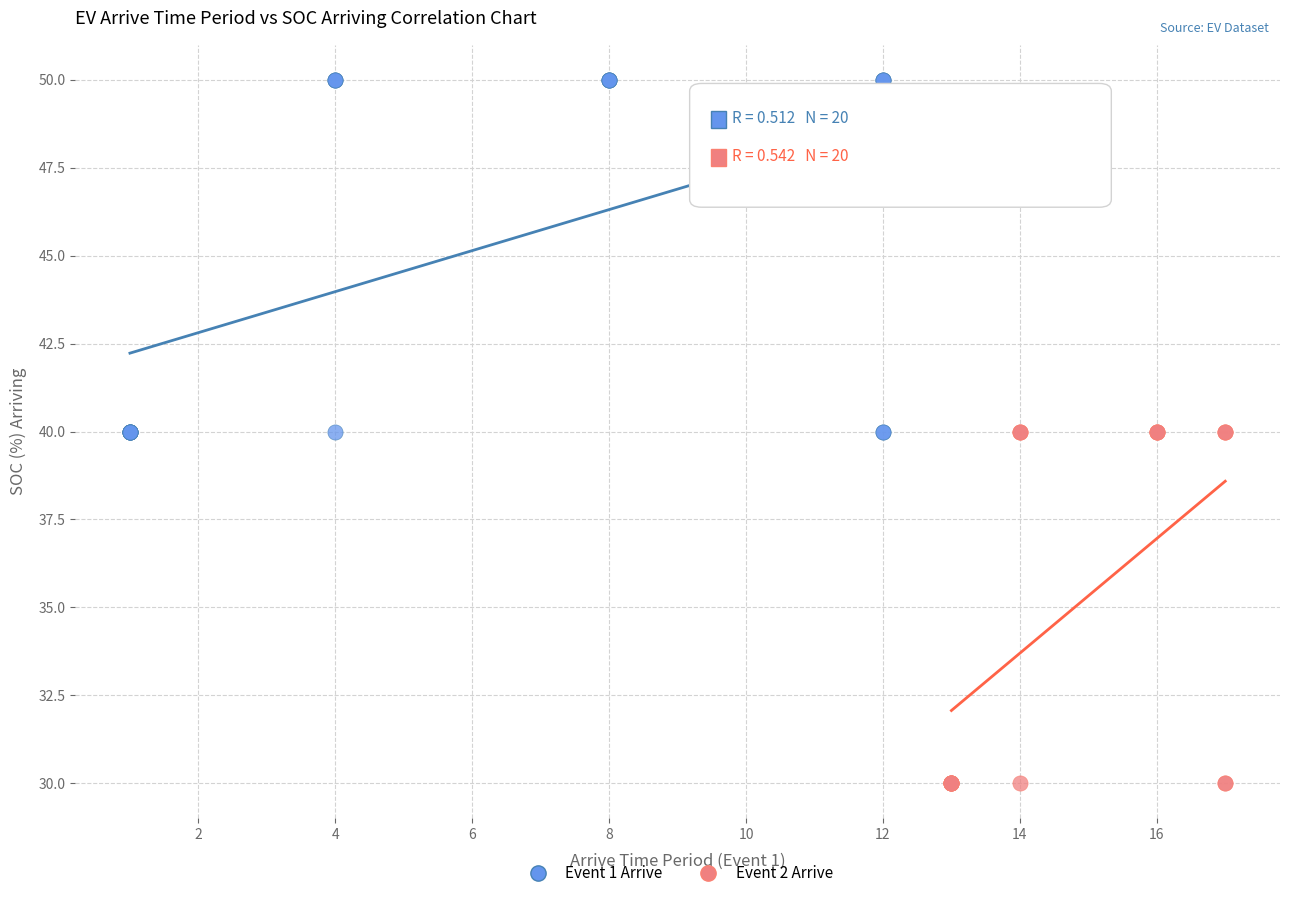

Which series contains the highest Y value?

Event 1 Arrive